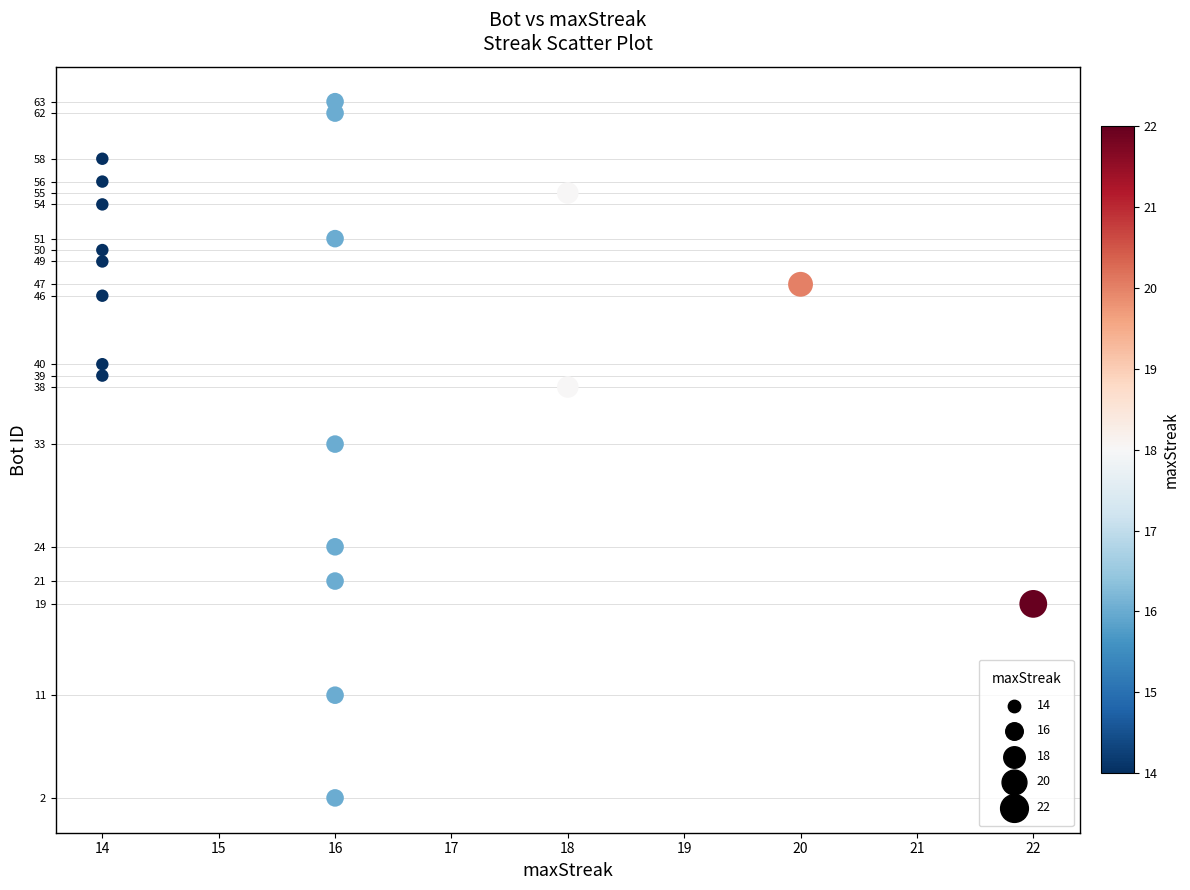

What Y value in the scatter plot is closest to 32?

33